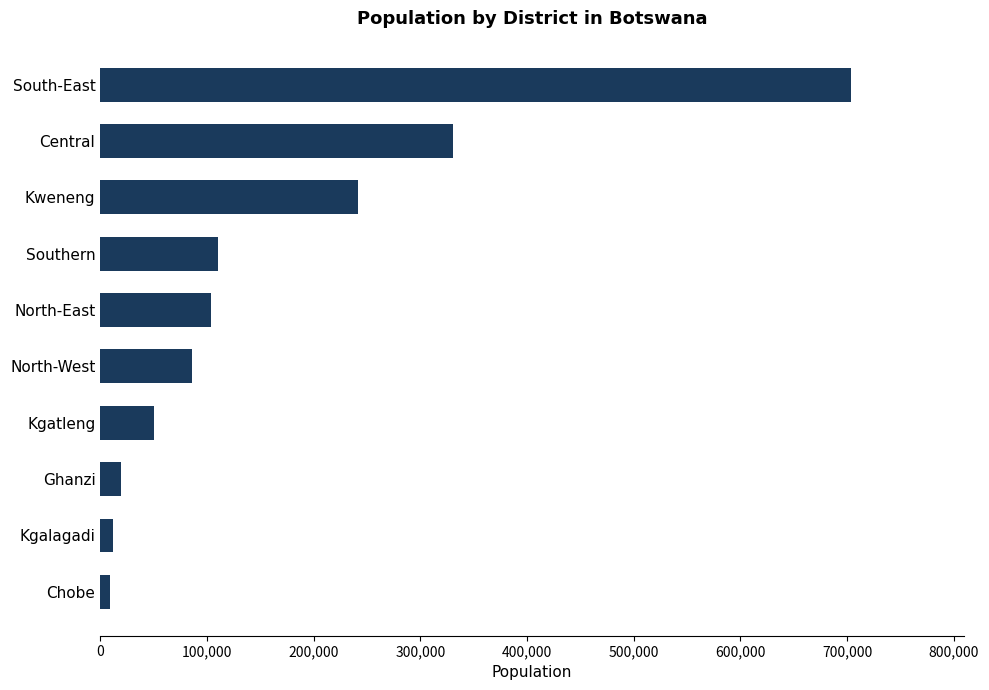

What is the average value?

166696